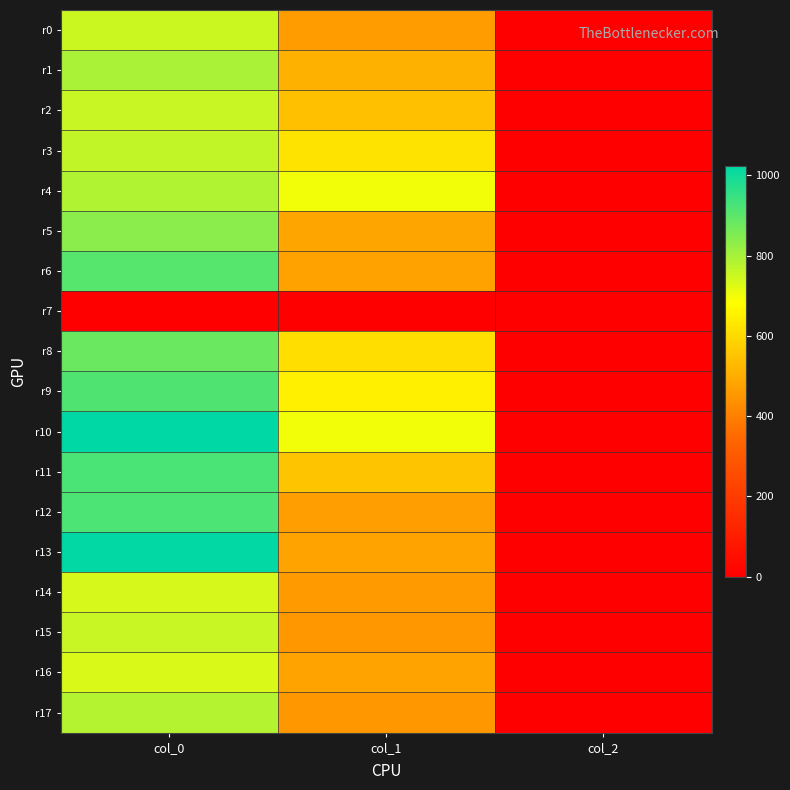

Which has a higher value, col_0 or col_1?

col_0